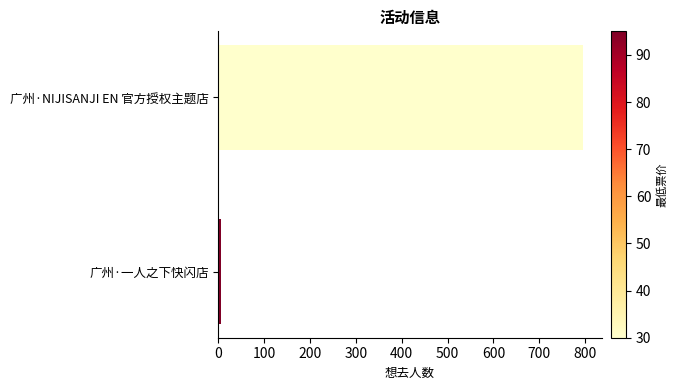

Reading top to bottom, what are all the values shown in this chart?

广州·NIJISANJI EN 官方授权主题店=796	广州·一人之下快闪店=6